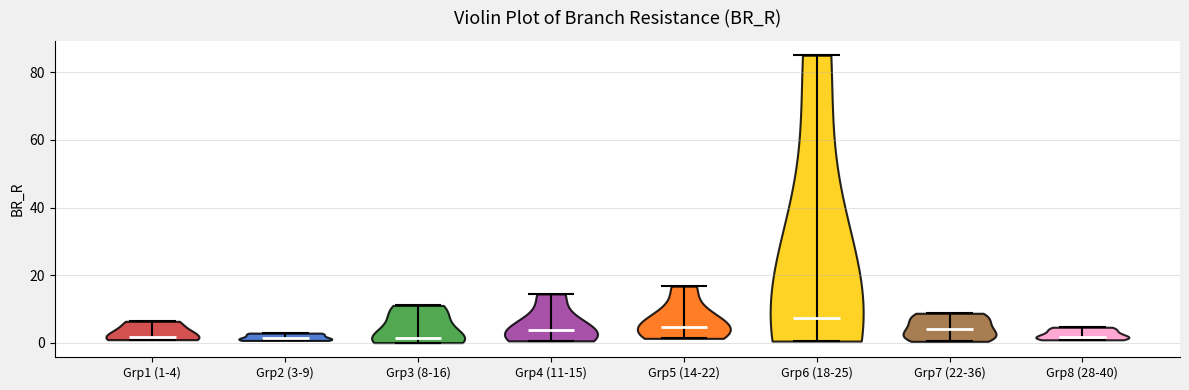

Which violin has the highest median line?

Grp6 (18-25)